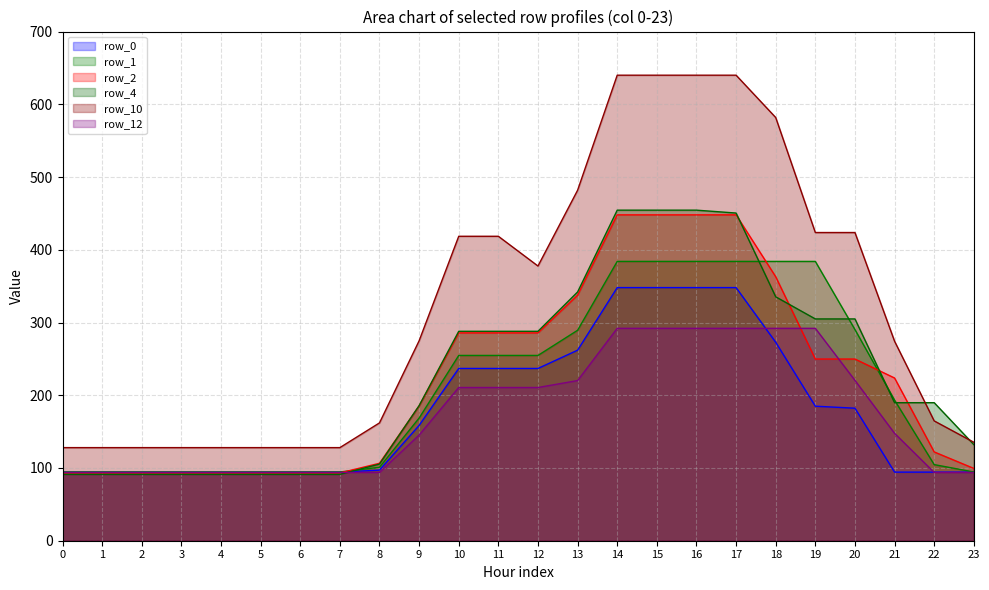

What are all the series names shown in the legend?

row_0, row_1, row_2, row_4, row_10, row_12